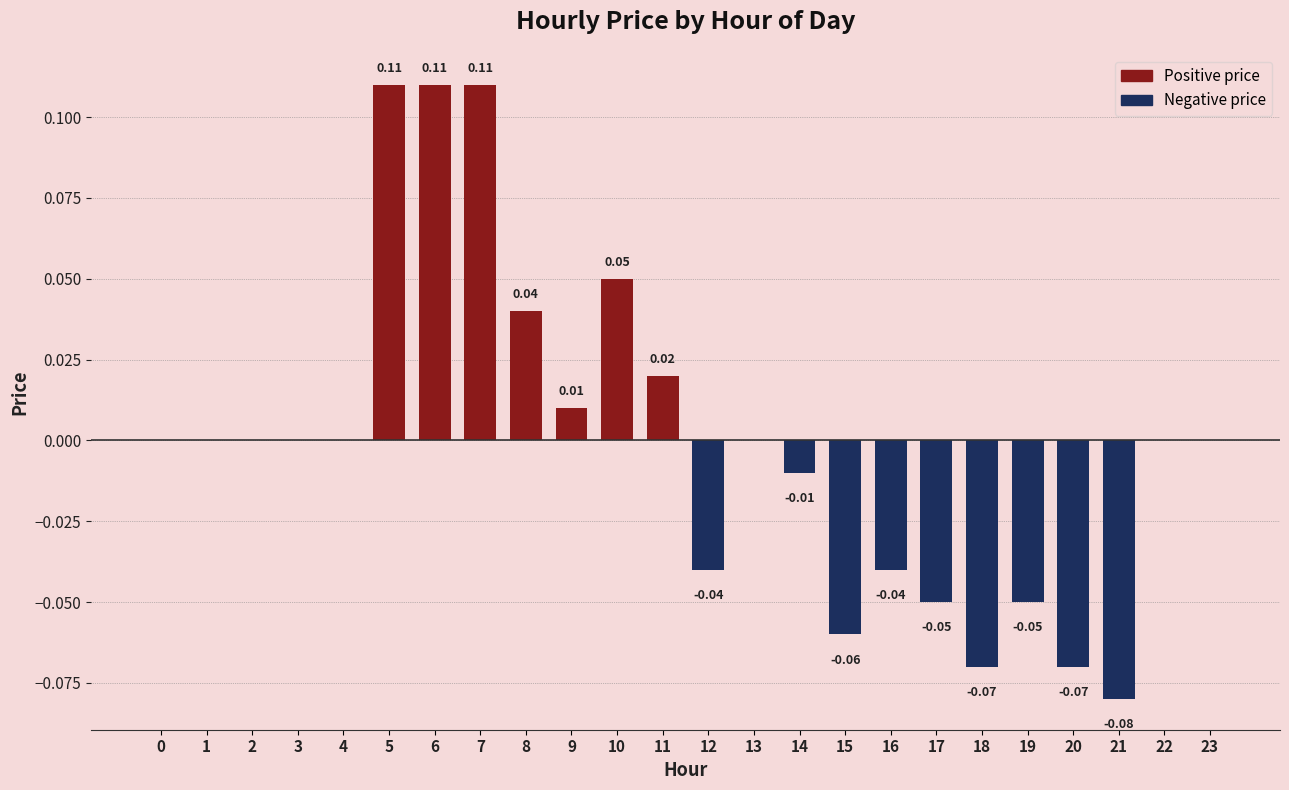

Which has a higher value, 20 or 3?

3